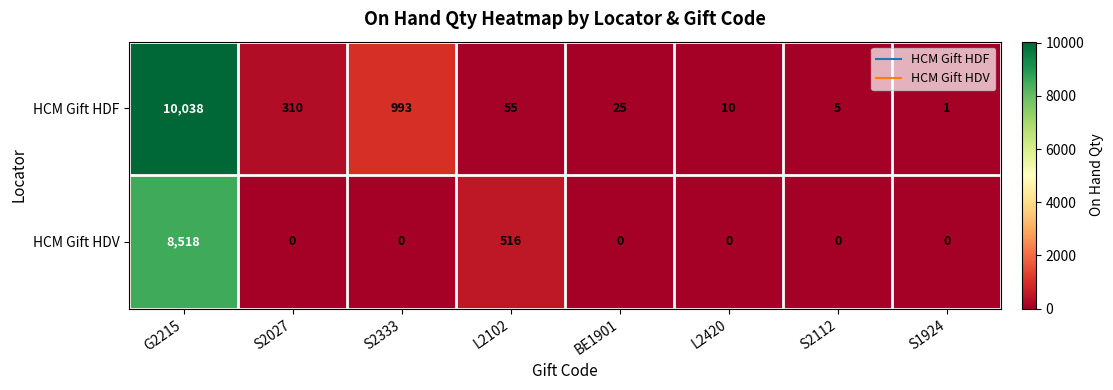

Count the number of categories in the chart.

8